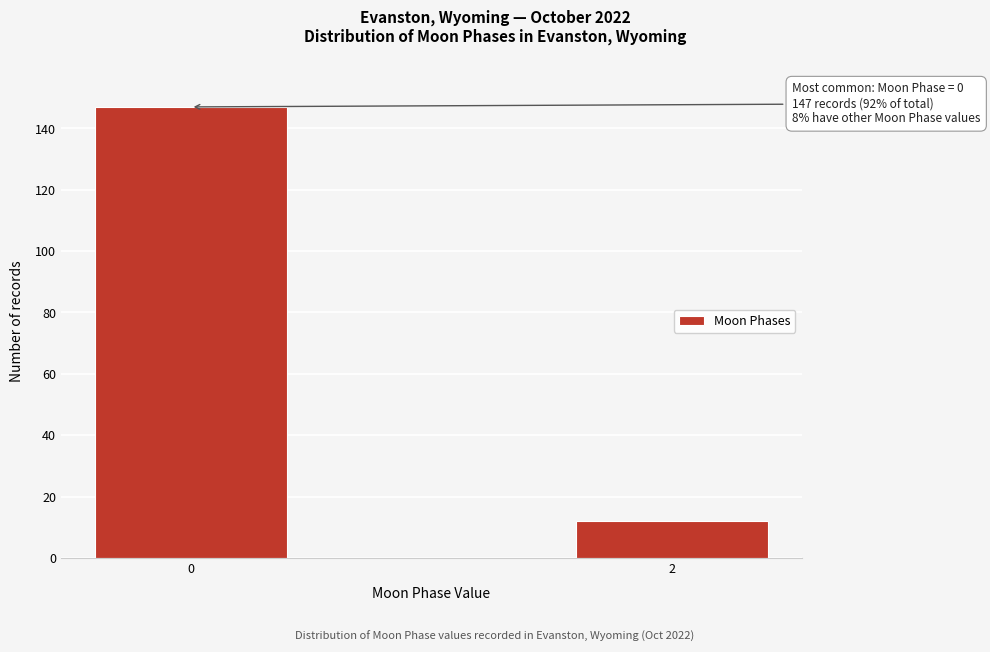

Reading right to left, what are all the values shown in this chart?

2=12	0=147